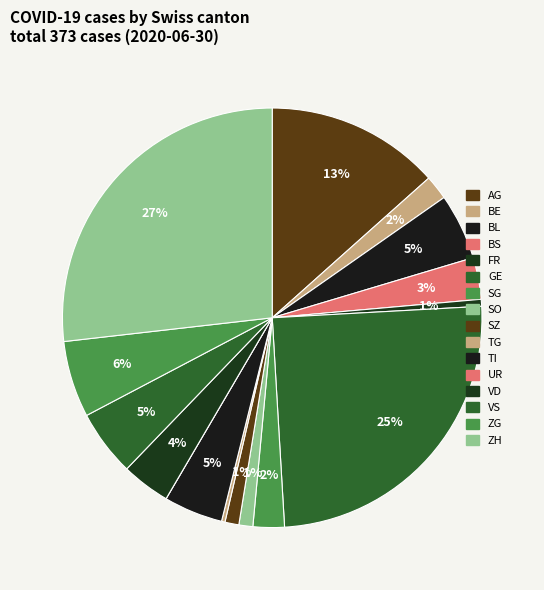

Is there any slice that represents more than half of the pie?

No